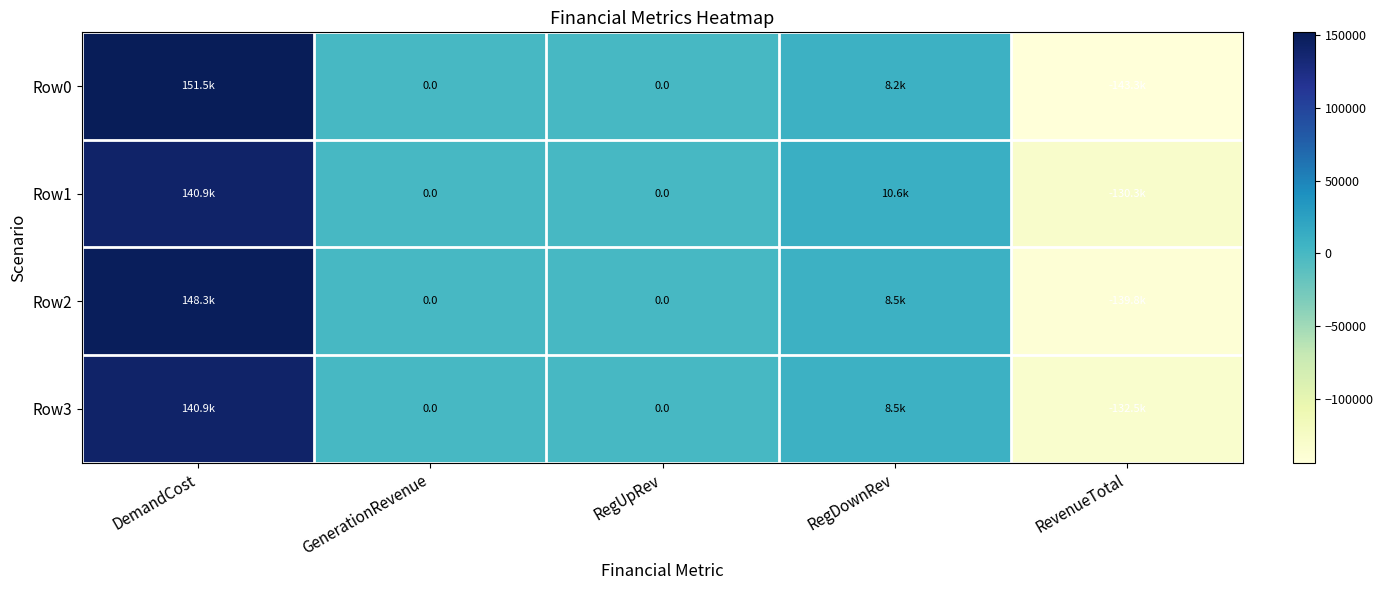

Which label corresponds to the largest value in the chart?

DemandCost